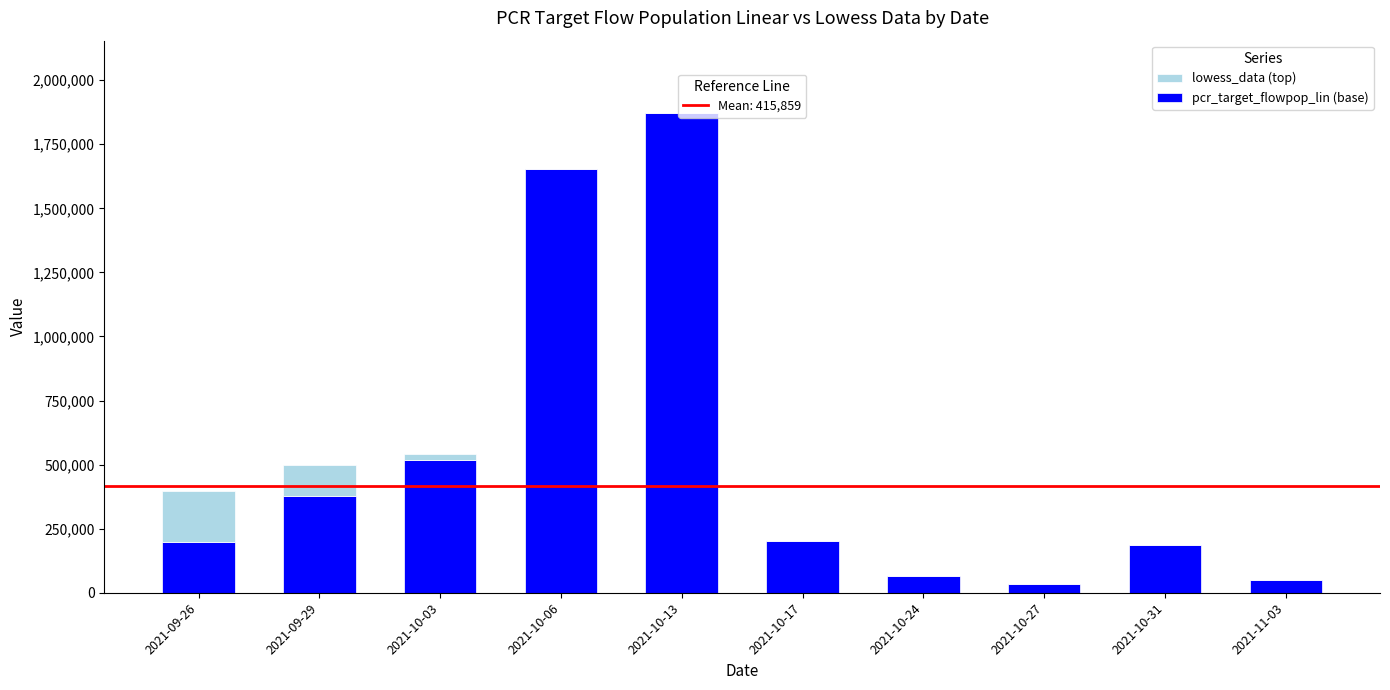

At which category is the sum across all series the highest?

2021-10-13